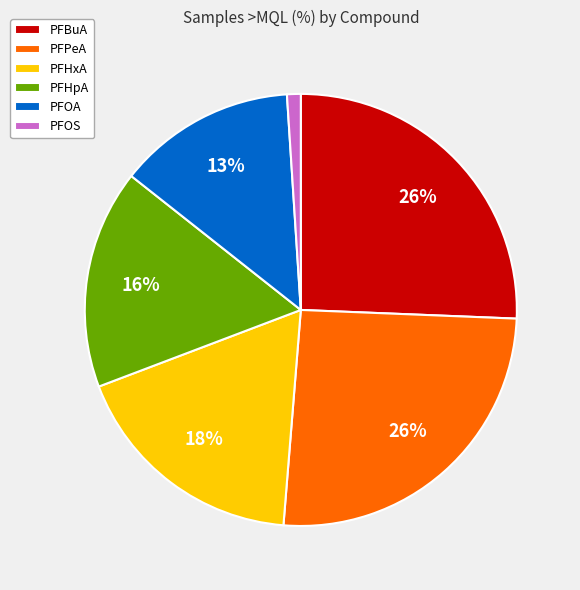

To the nearest percent, what is the difference between the largest and smallest slice percentages?

25%